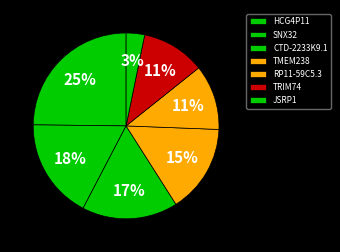

To the nearest percent, what is the average slice percentage?

14%